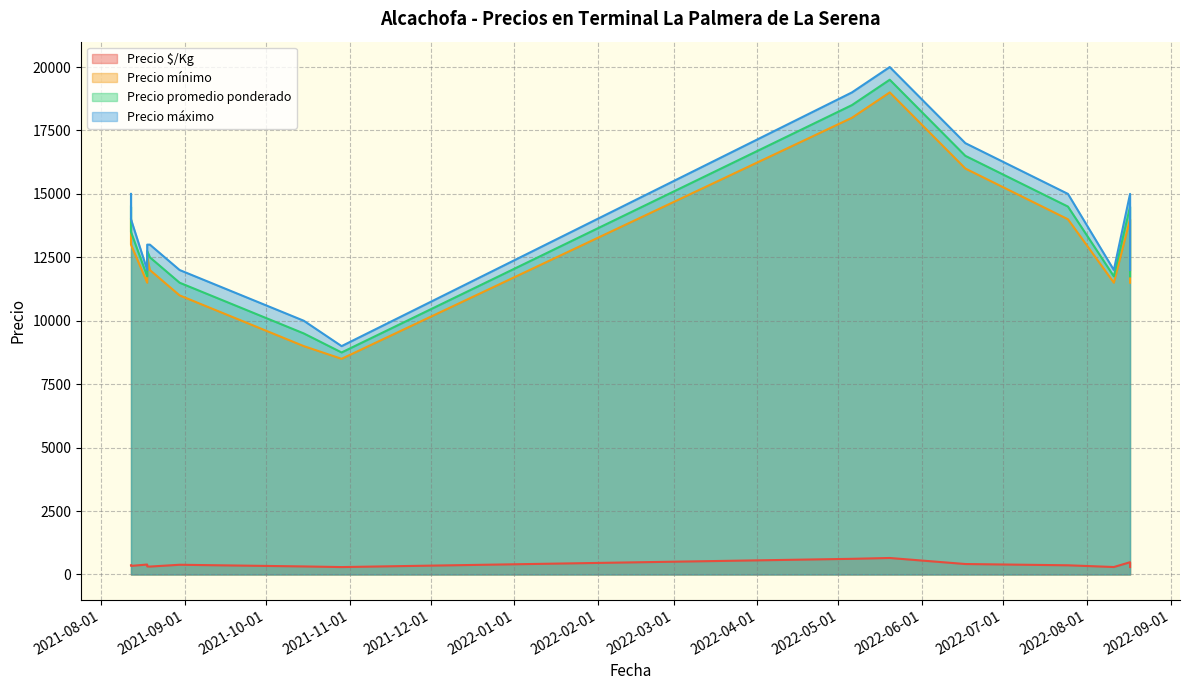

Between 2022-06-17 and 2021-08-30, which is larger?

2022-06-17